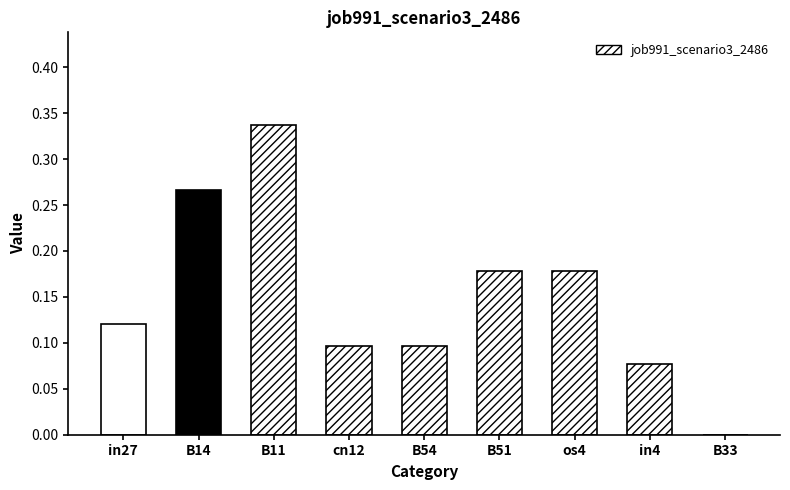

Reading left to right, what are all the values shown in this chart?

in27=0.1	B14=0.3	B11=0.3	cn12=0.1	B54=0.1	B51=0.2	os4=0.2	in4=0.1	B33=0.0